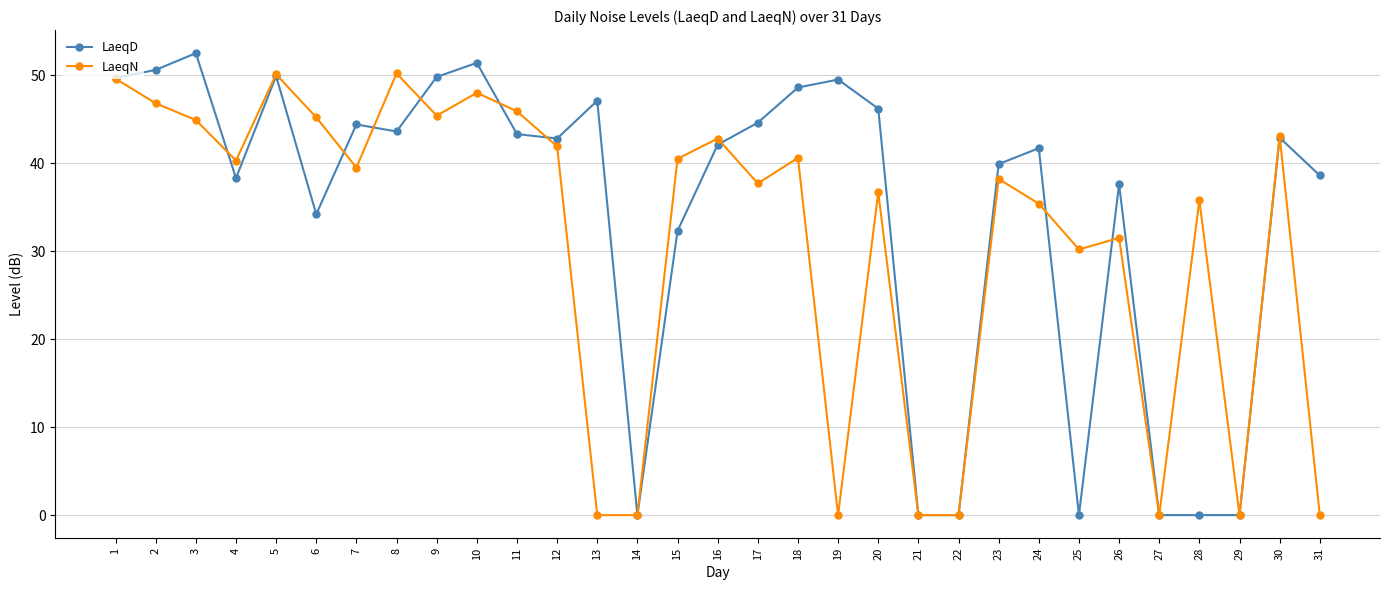

The value of LaeqD at 20 is 46.2. True or false?

True